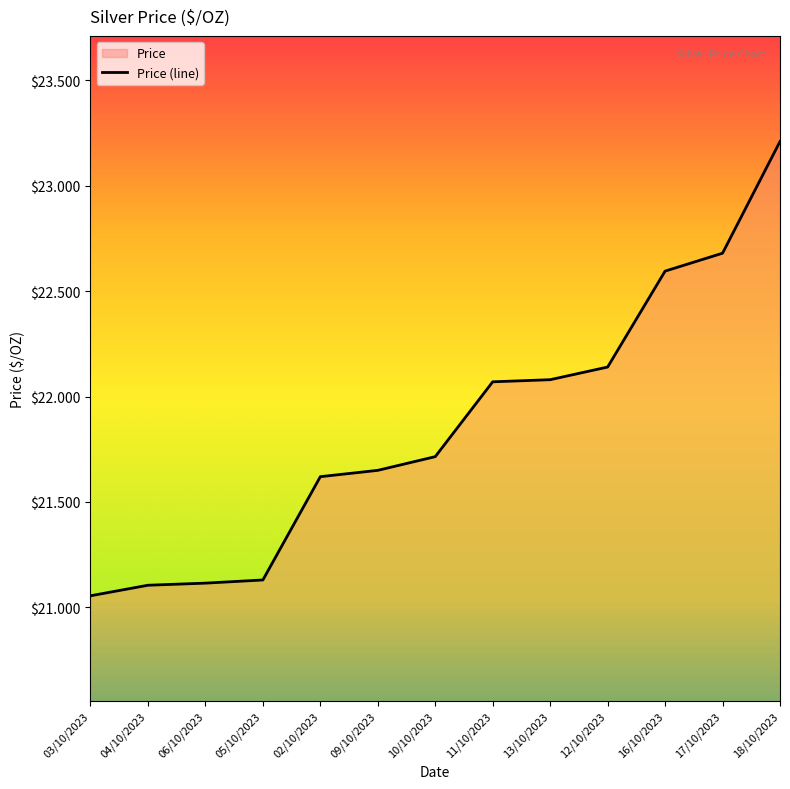

Does the chart have visible grid lines?

No